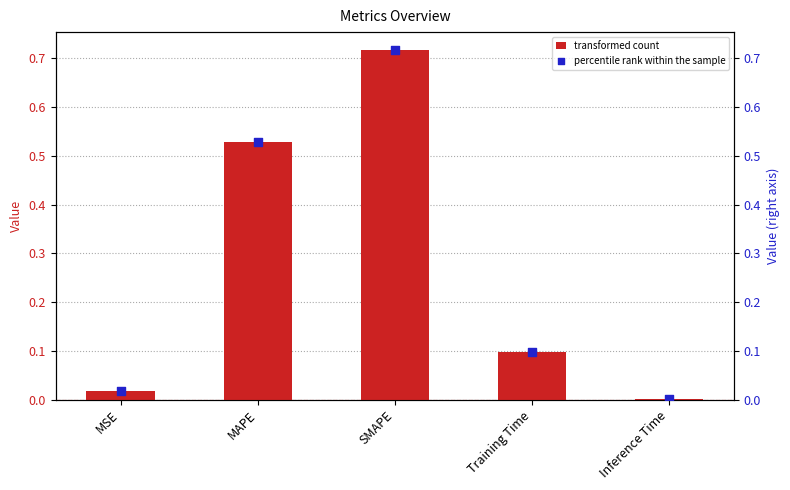

At which category is the sum across all series the highest?

SMAPE